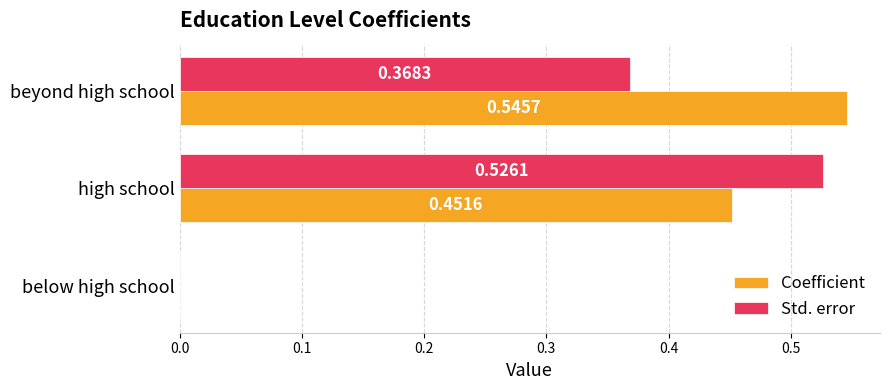

At which label is Std. error closest to 0?

below high school